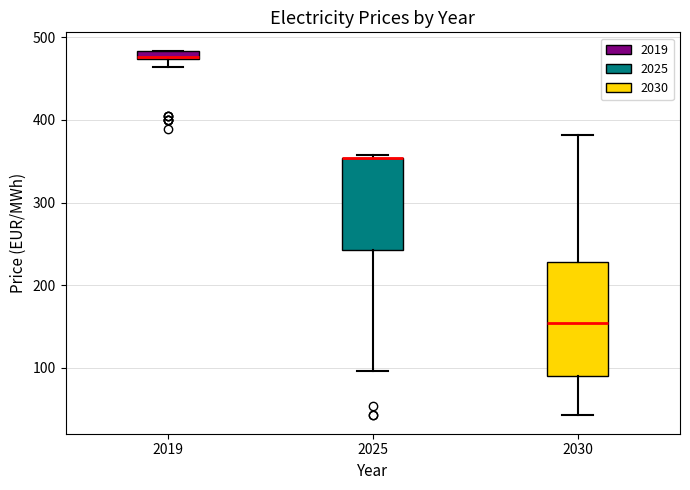

Where is the upper edge of the box at x = 2030 on the y-axis? The values are not printed on the chart, so give them approximately, as read against the axis.

230